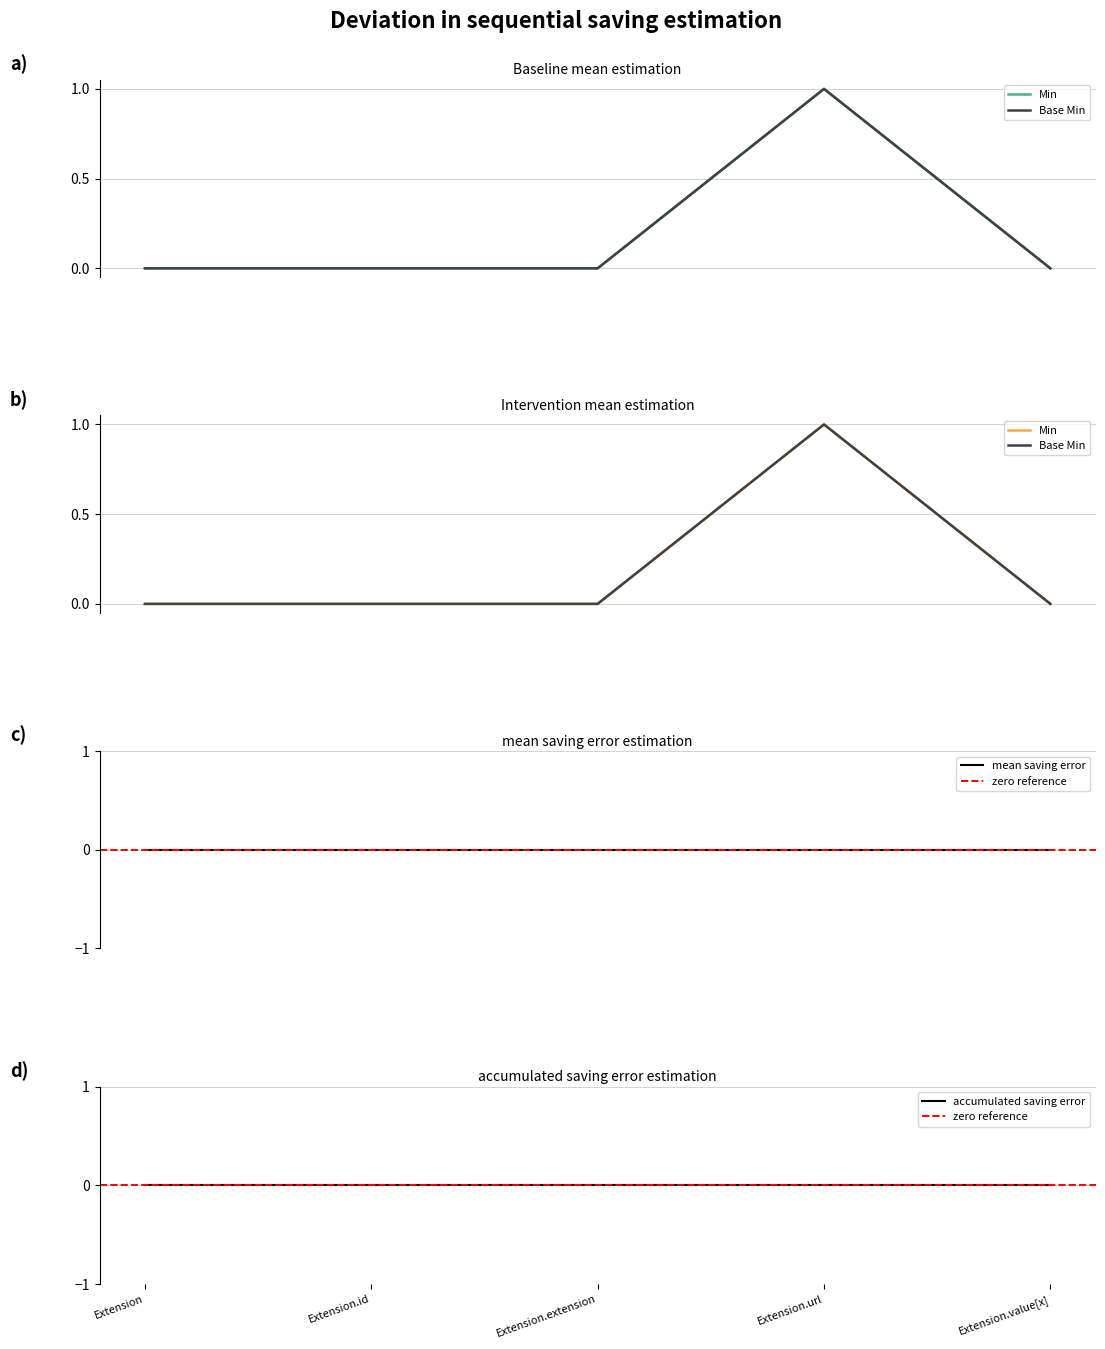

At how many categories does at least one series exceed 0?

1